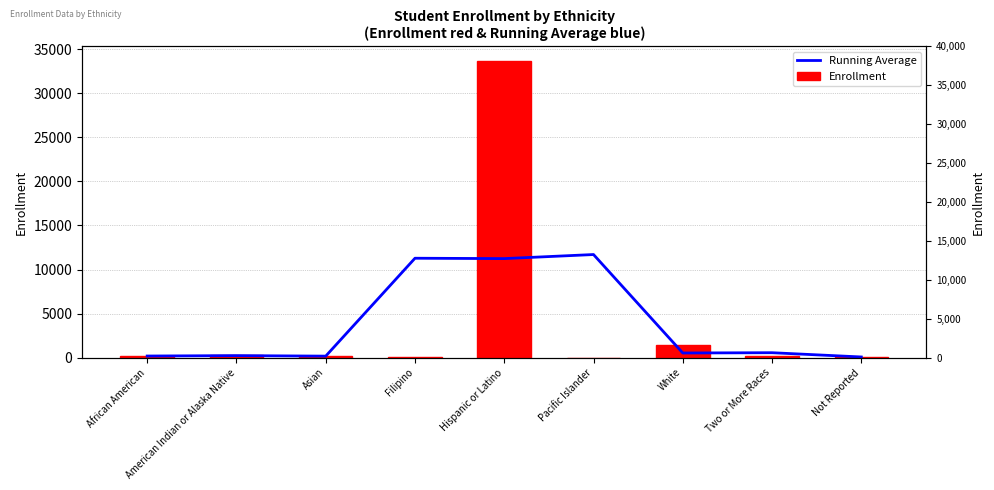

List the series in order of their overall mean, lowest first.

Running Average, Enrollment